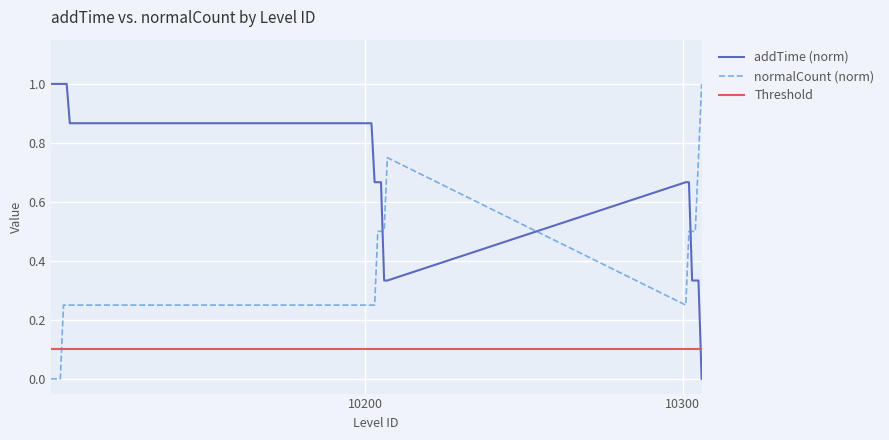

Reading left to right, transcribe all the data shown in this chart.

addTime: 10101=1.0	10102=1.0	10103=1.0	10104=1.0	10105=1.0	10106=1.0	10107=0.9	10201=0.9	10202=0.9	10203=0.7	10204=0.7	10205=0.7	10206=0.3	10207=0.3	10301=0.7	10302=0.7	10303=0.3	10304=0.3	10305=0.3	10306=0.0
normalCount: 10101=0.0	10102=0.0	10103=0.0	10104=0.0	10105=0.2	10106=0.2	10107=0.2	10201=0.2	10202=0.2	10203=0.2	10204=0.5	10205=0.5	10206=0.5	10207=0.8	10301=0.2	10302=0.5	10303=0.5	10304=0.5	10305=0.8	10306=1.0